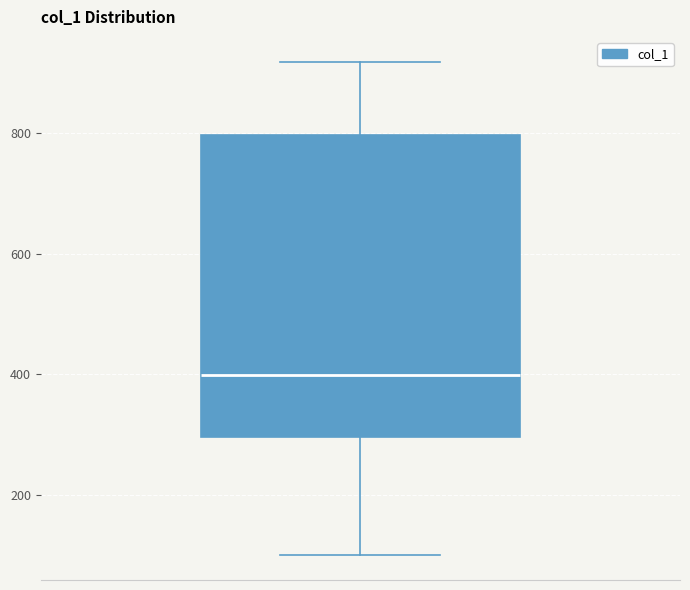

Transcribe this box plot: give where the median line is, the range the box spans, and where the two whiskers end, as read against the y-axis. The values are not printed on the chart, so give them approximately, as read against the axis.

median 400, box 300 to 800, whiskers 100 to 920